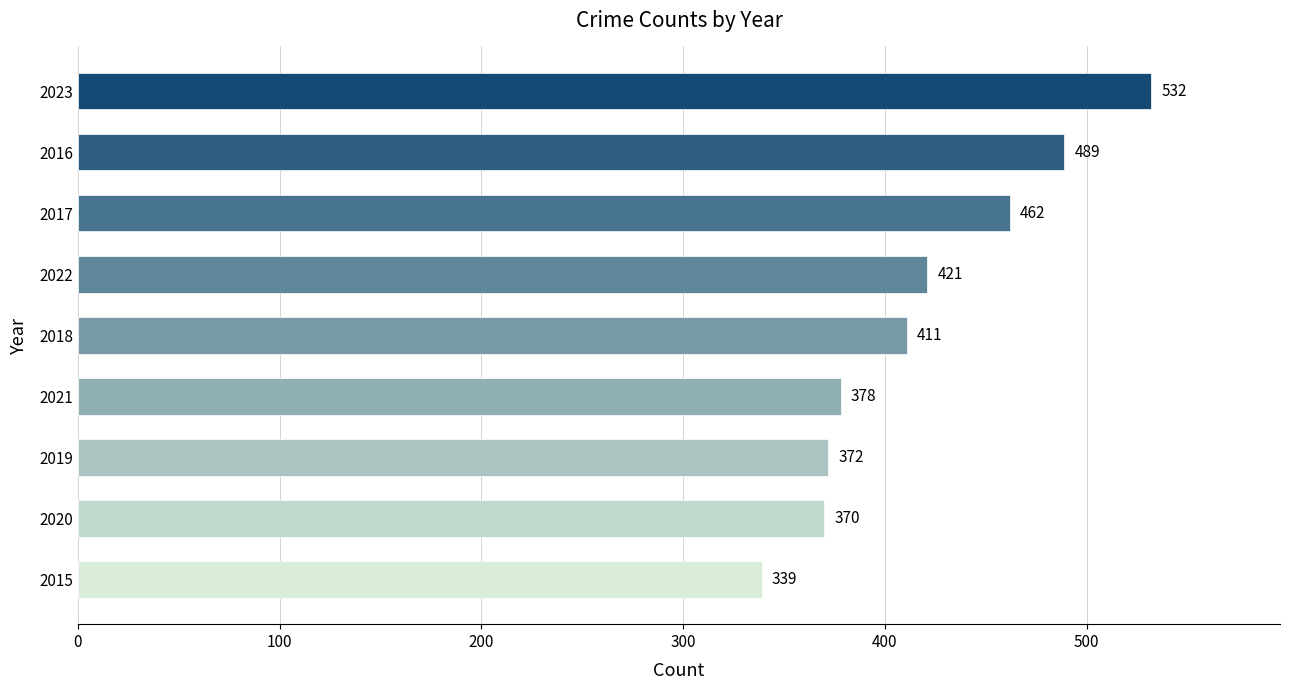

What is the change in value from 2020 to 2017?

+92